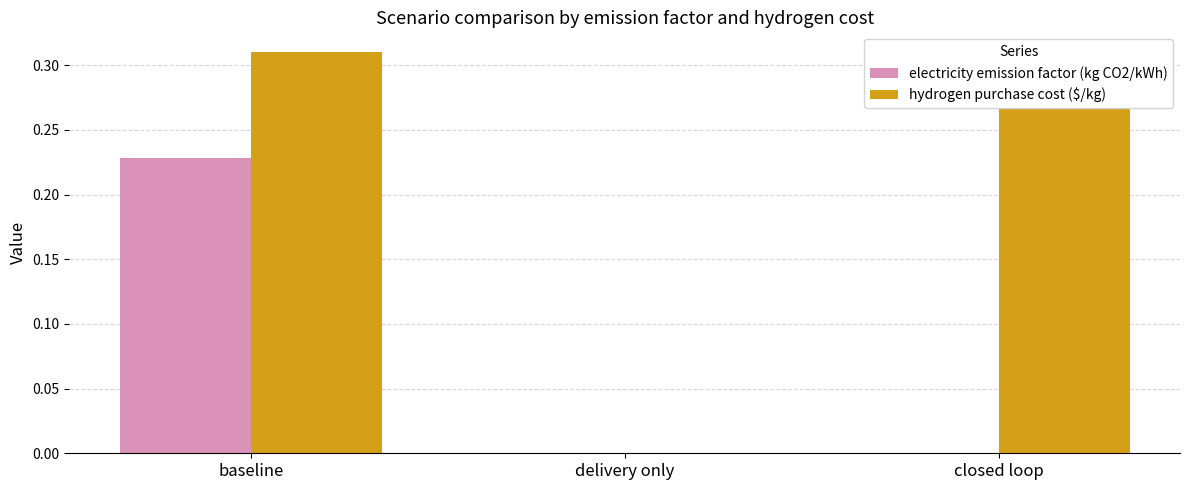

How many series are shown in this chart?

2